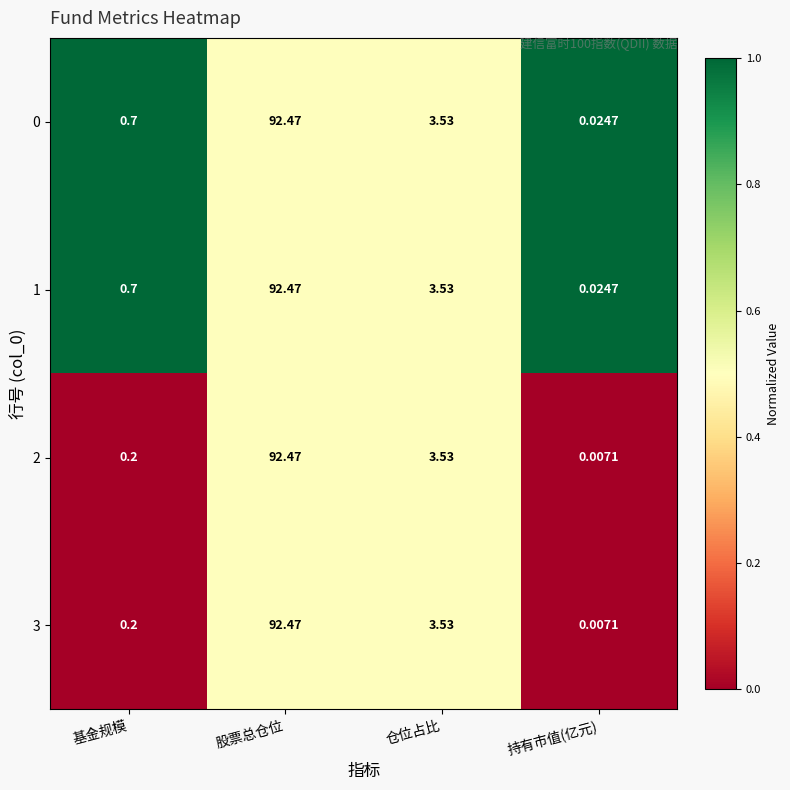

At which category is the sum across all series the highest?

股票总仓位